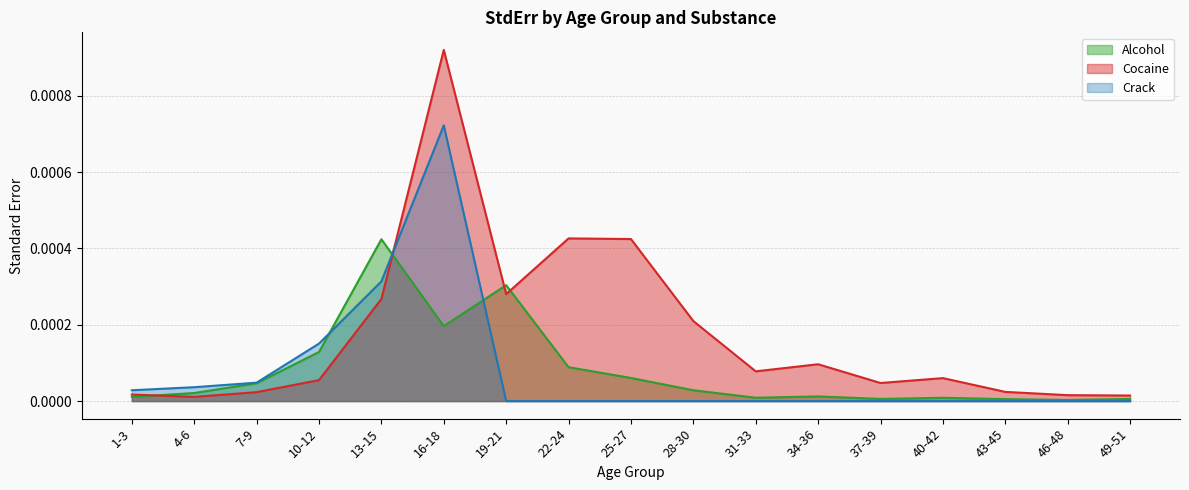

Does the chart display data point markers on the line(s)?

No